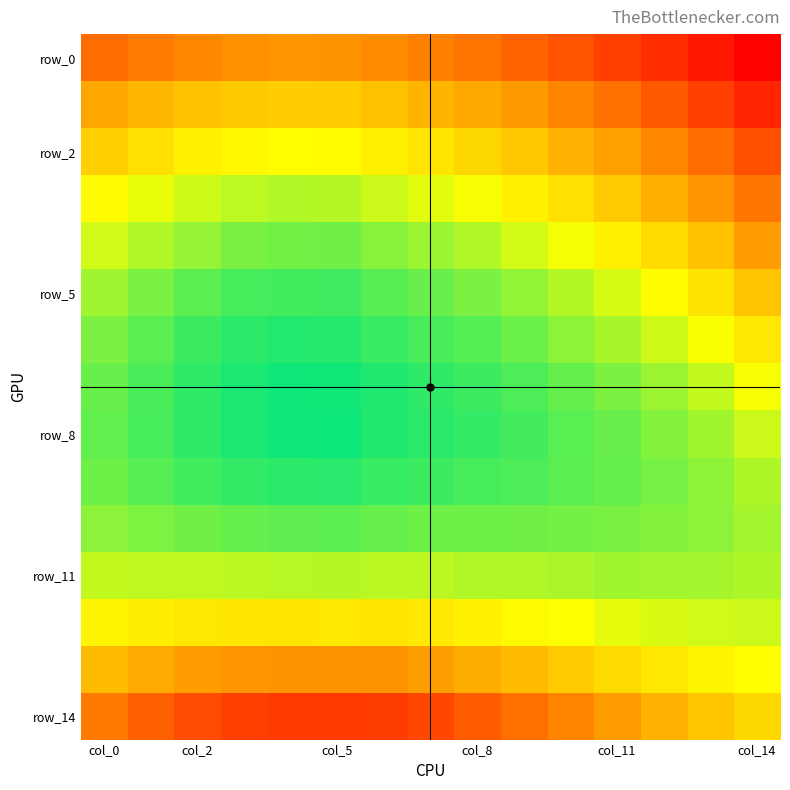

Which series has the largest total across all categories?

row_8